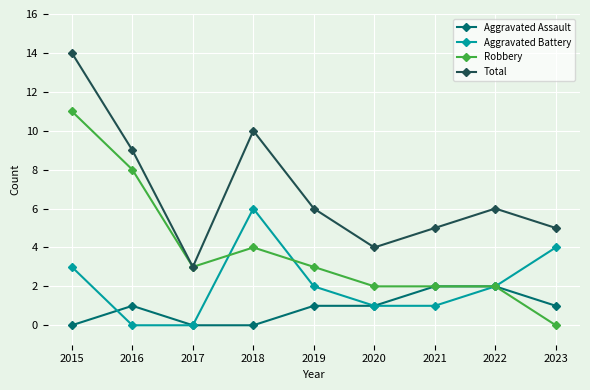

The value of Total at 2019 is 6. True or false?

True